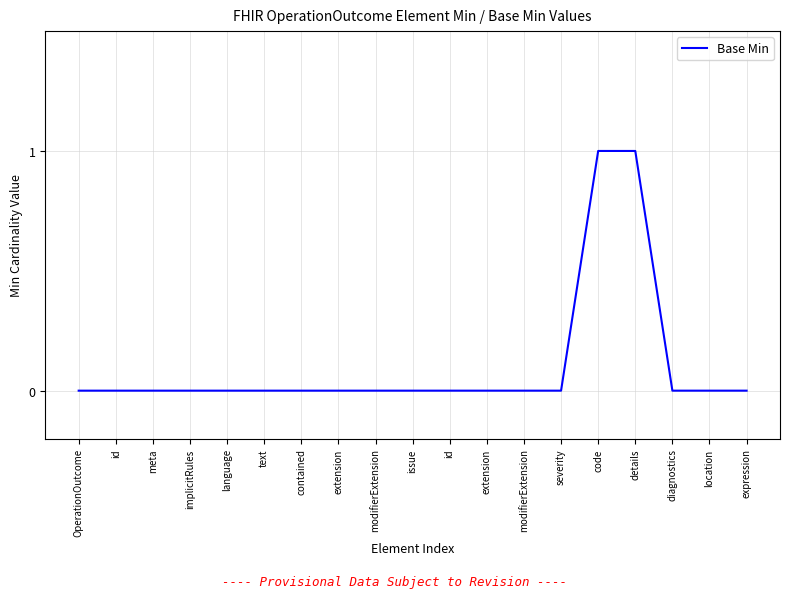

Between modifierExtension and severity, which is larger?

modifierExtension